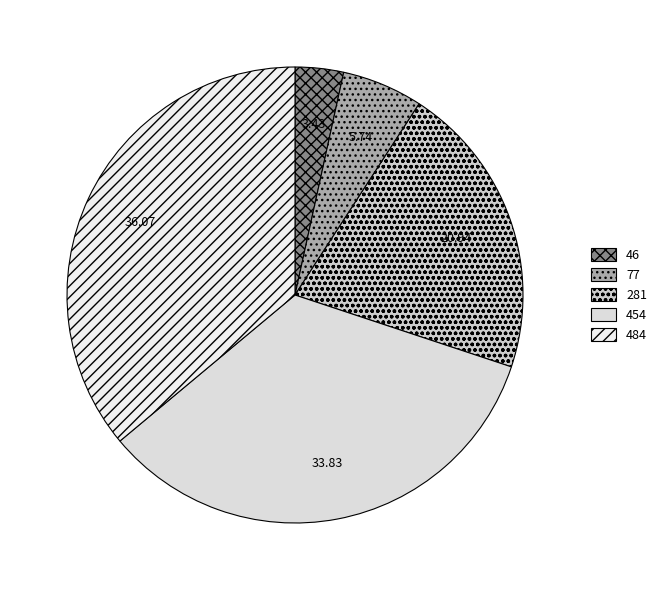

The 77 slice represents 6% of the pie. True or false?

True